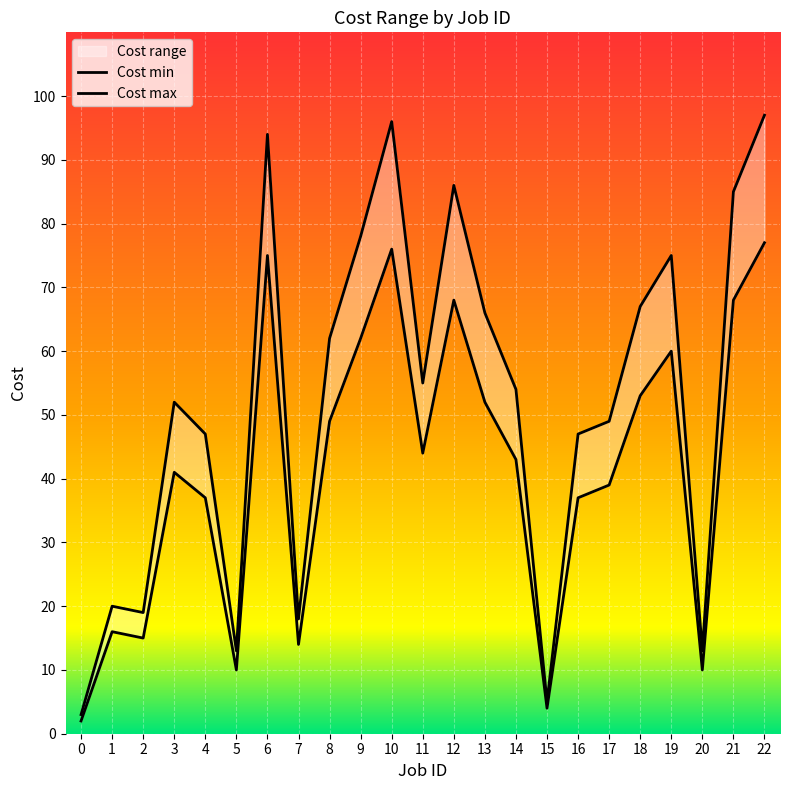

What value does the Cost max series have at 14, to the nearest 10?

50